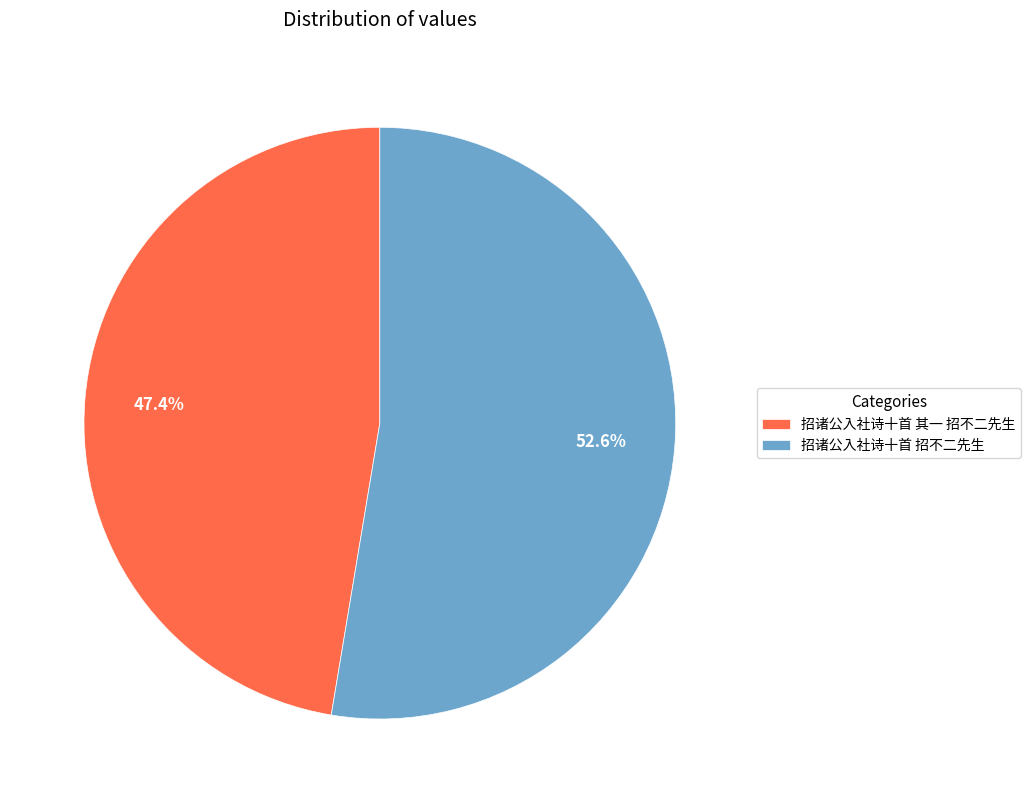

Rank the categories by value from lowest to highest.

招诸公入社诗十首 其一 招不二先生, 招诸公入社诗十首 招不二先生